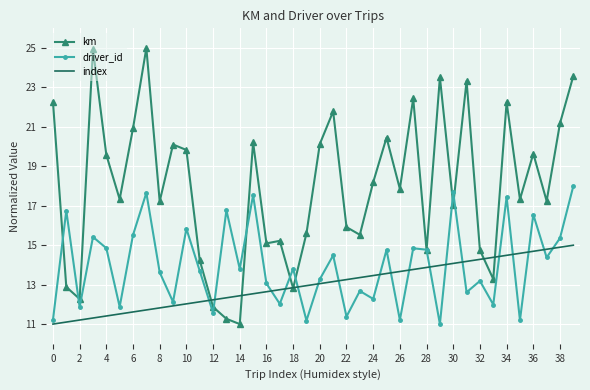

Which series has the largest total across all categories?

km